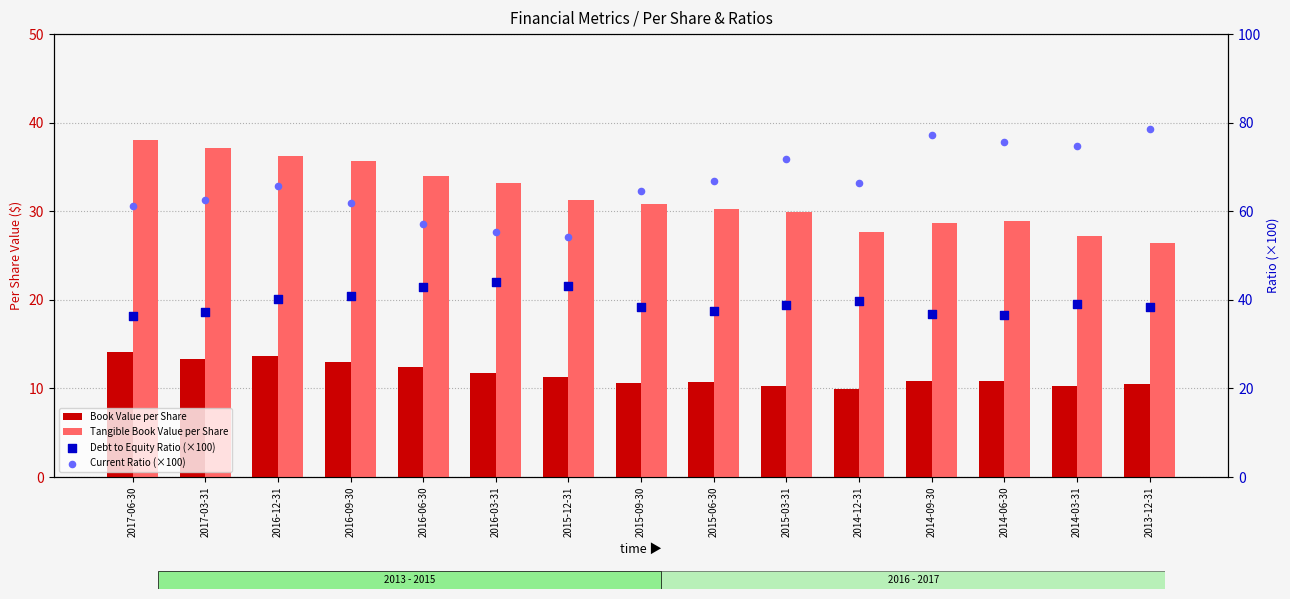

Which series has the widest spread of Y values?

Current Ratio (×100)